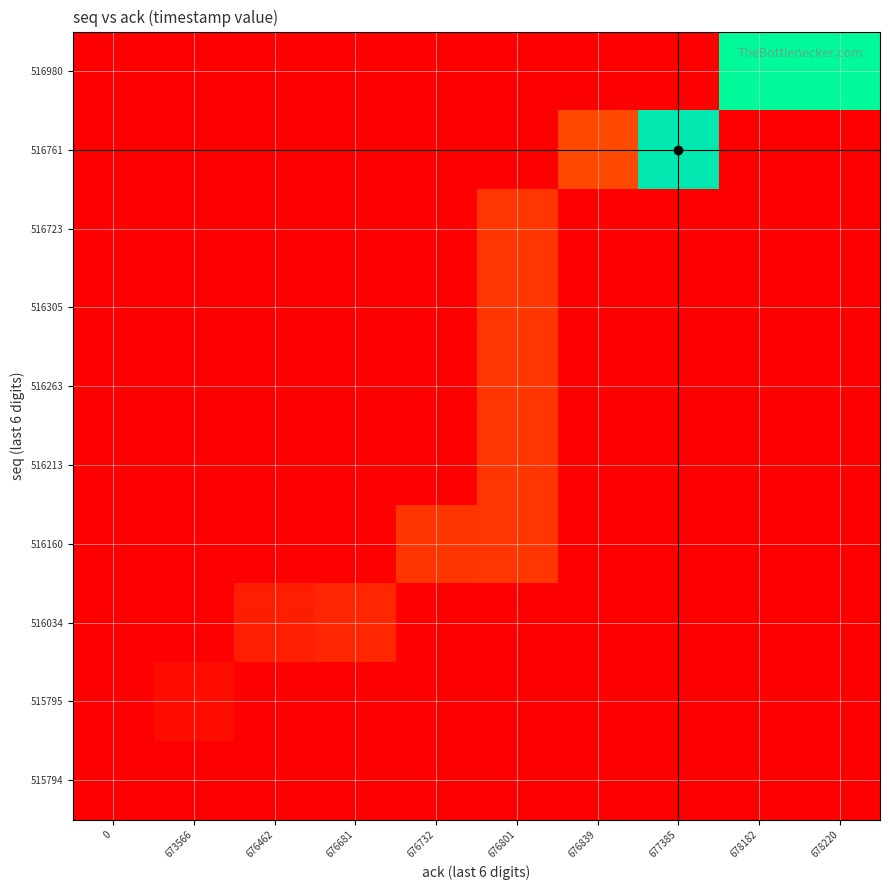

Reading right to left, list all the values displayed in this chart.

row_0: 0.0	0.0	0.0	0.0	0.0	0.0	0.0	0.0	0.0	0.0
row_1: 0.0	0.0	0.0	0.0	0.0	0.0	0.0	0.0	0.1	0.0
row_2: 0.0	0.0	0.0	0.0	0.0	0.0	0.2	0.1	0.0	0.0
row_3: 0.0	0.0	0.0	0.0	0.2	0.2	0.0	0.0	0.0	0.0
row_4: 0.0	0.0	0.0	0.0	0.2	0.0	0.0	0.0	0.0	0.0
row_5: 0.0	0.0	0.0	0.0	0.2	0.0	0.0	0.0	0.0	0.0
row_6: 0.0	0.0	0.0	0.0	0.2	0.0	0.0	0.0	0.0	0.0
row_7: 0.0	0.0	0.0	0.0	0.2	0.0	0.0	0.0	0.0	0.0
row_8: 0.0	0.0	0.9	0.3	0.0	0.0	0.0	0.0	0.0	0.0
row_9: 1.0	1.0	0.0	0.0	0.0	0.0	0.0	0.0	0.0	0.0